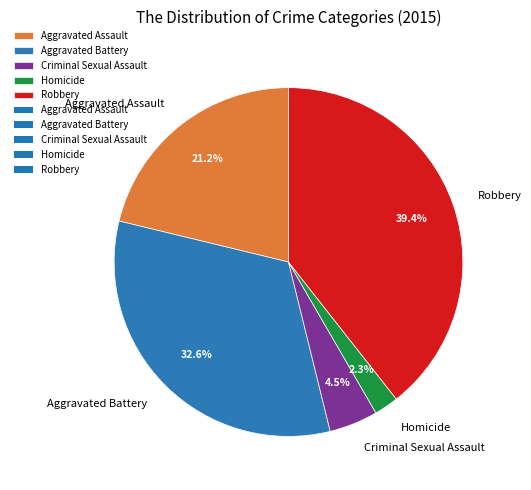

To the nearest percent, what is the difference between the Aggravated Battery and Aggravated Assault slice percentages?

11%